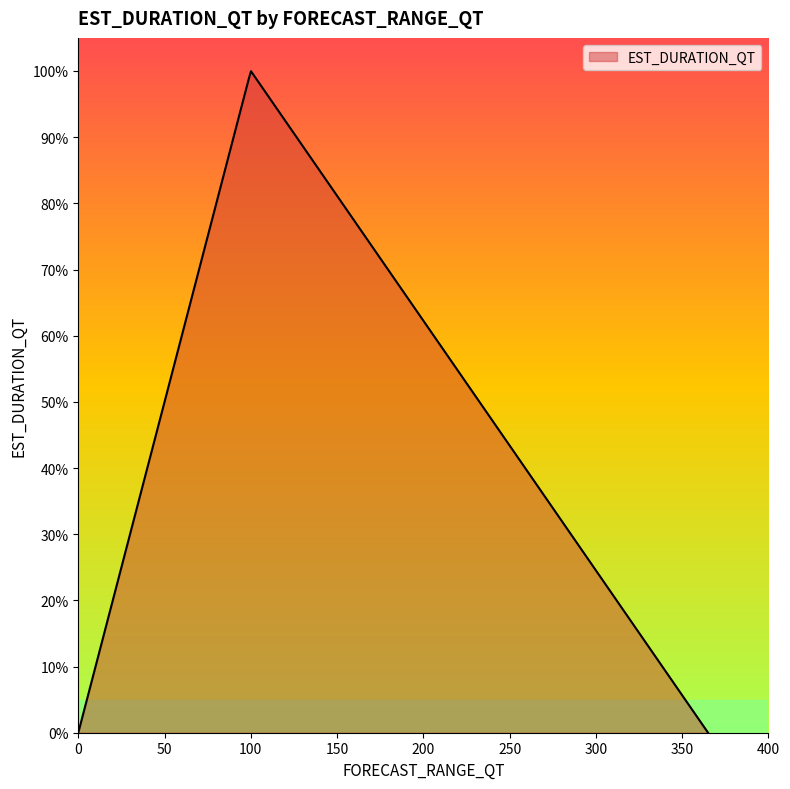

What is the maximum value shown in the chart?

100.0